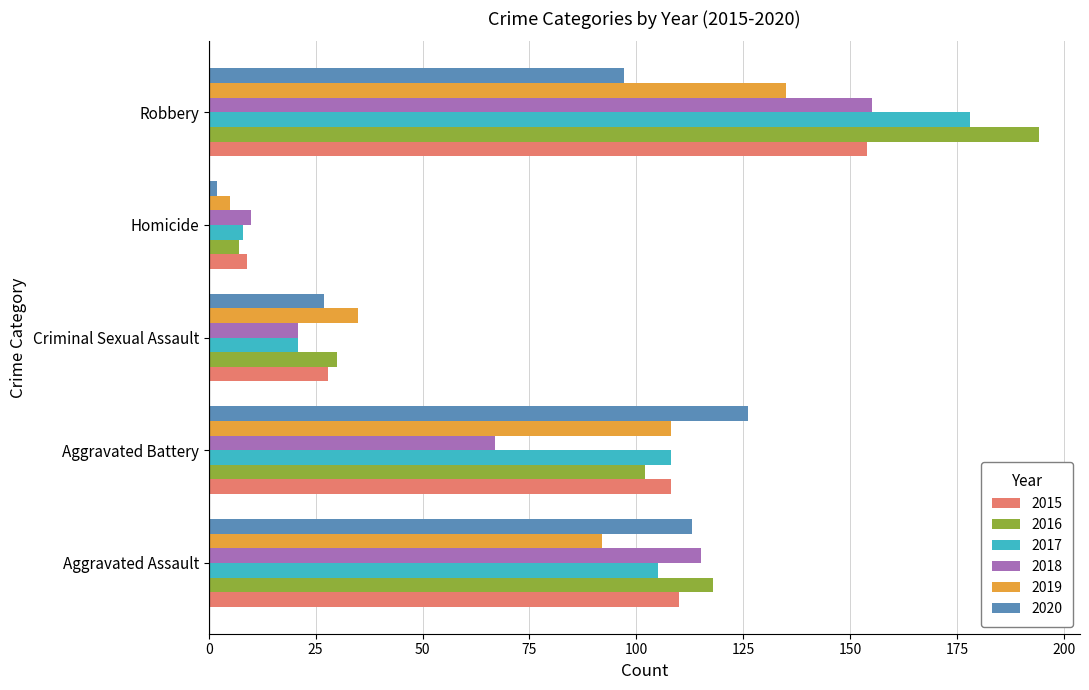

Which label corresponds to the largest value in the chart?

Robbery